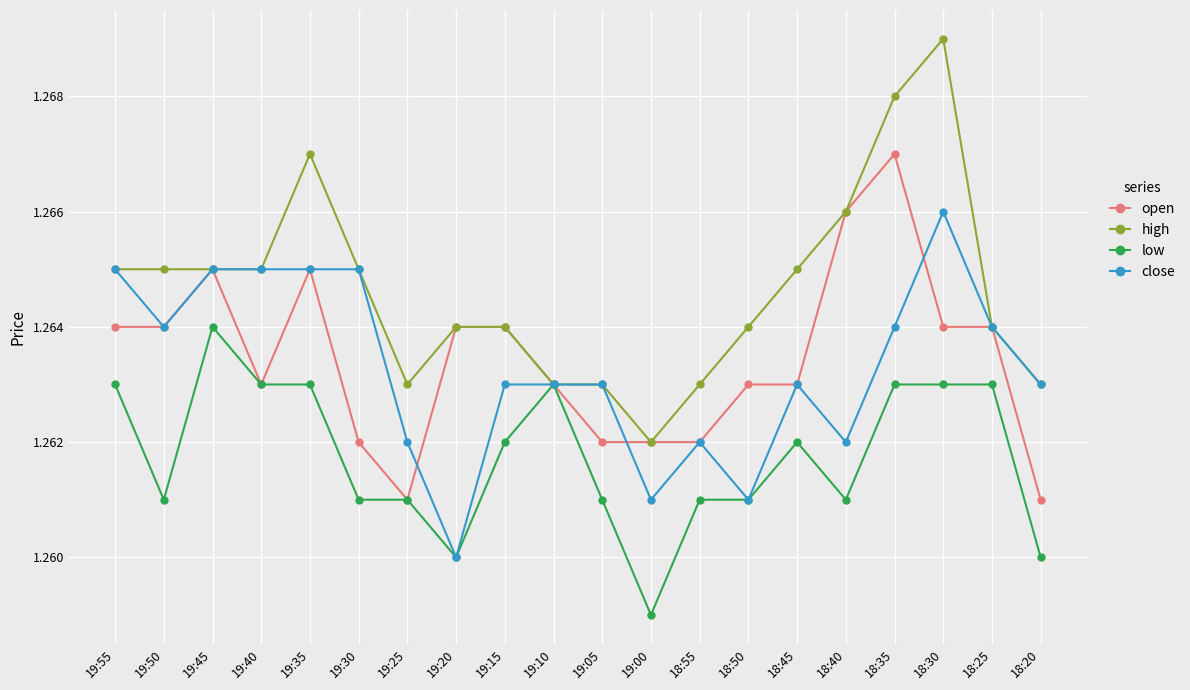

What is the label of the 16th point from the left?

18:40